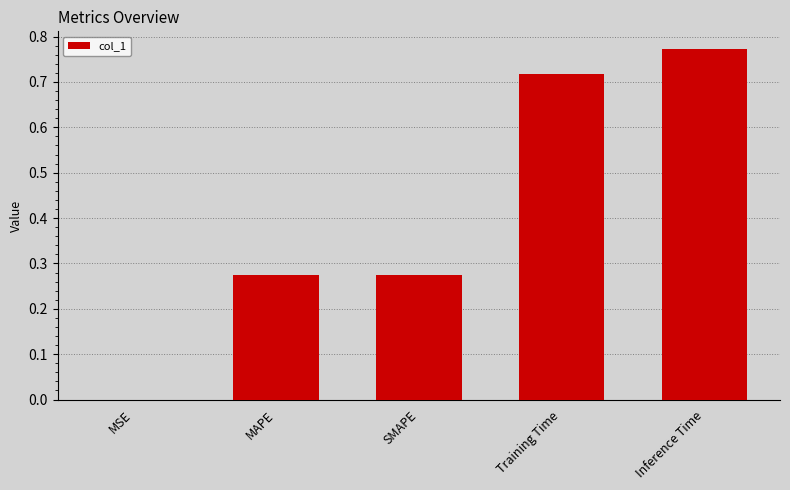

Count the number of categories in the chart.

5